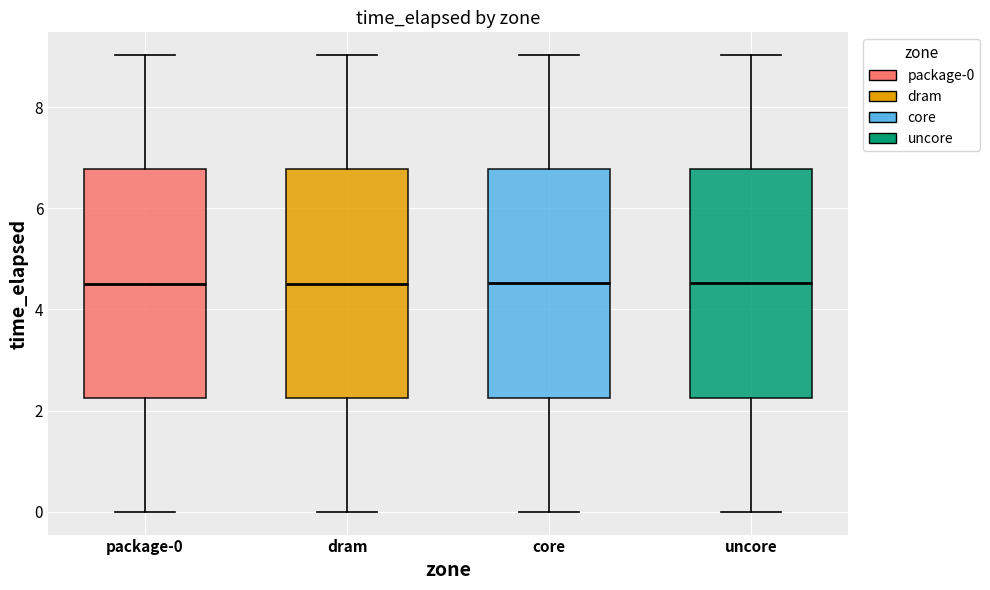

Reading left to right, read every box against the y-axis: the position of its median line, the range the box covers, and the ends of its whiskers. The values are not printed on the chart, so give them approximately, as read against the axis.

package-0: median 4.6, box 2.2 to 6.8, whiskers 0.0 to 9.0
dram: median 4.6, box 2.2 to 6.8, whiskers 0.0 to 9.0
core: median 4.6, box 2.2 to 6.8, whiskers 0.0 to 9.0
uncore: median 4.6, box 2.2 to 6.8, whiskers 0.0 to 9.0